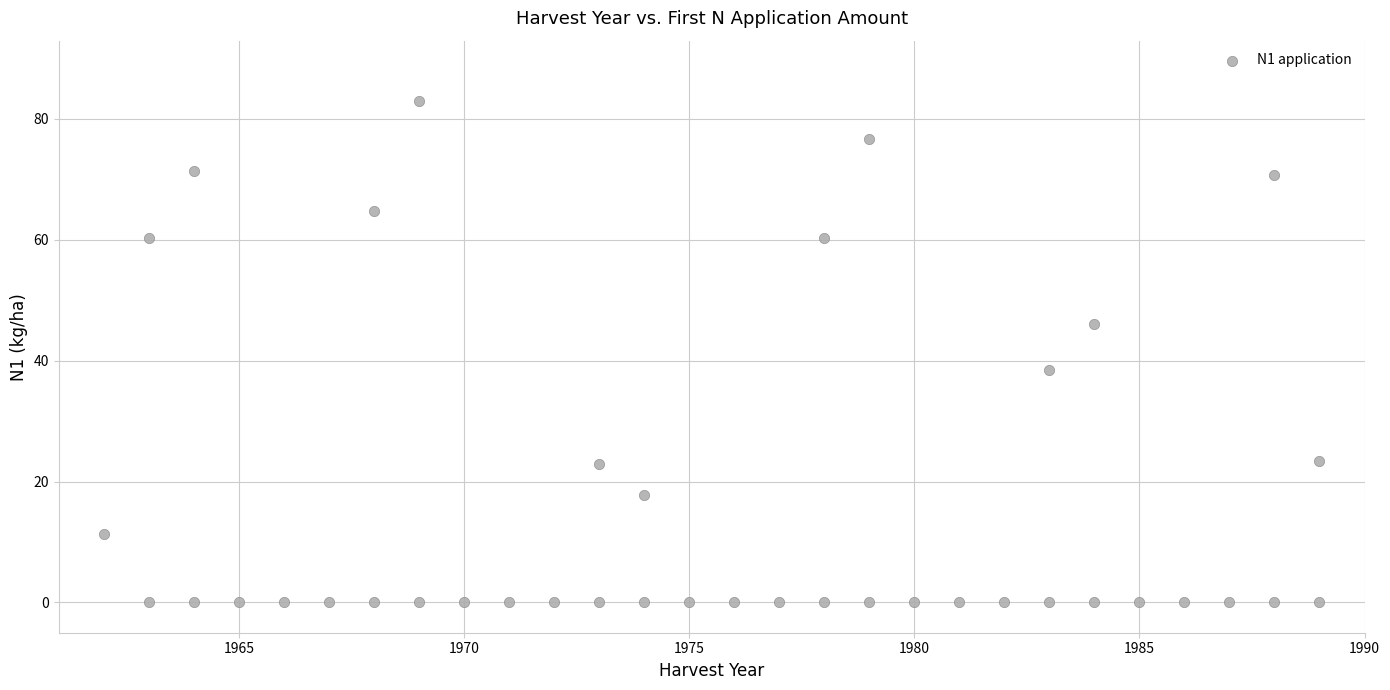

What is the range of X values (max minus min)?

27.0